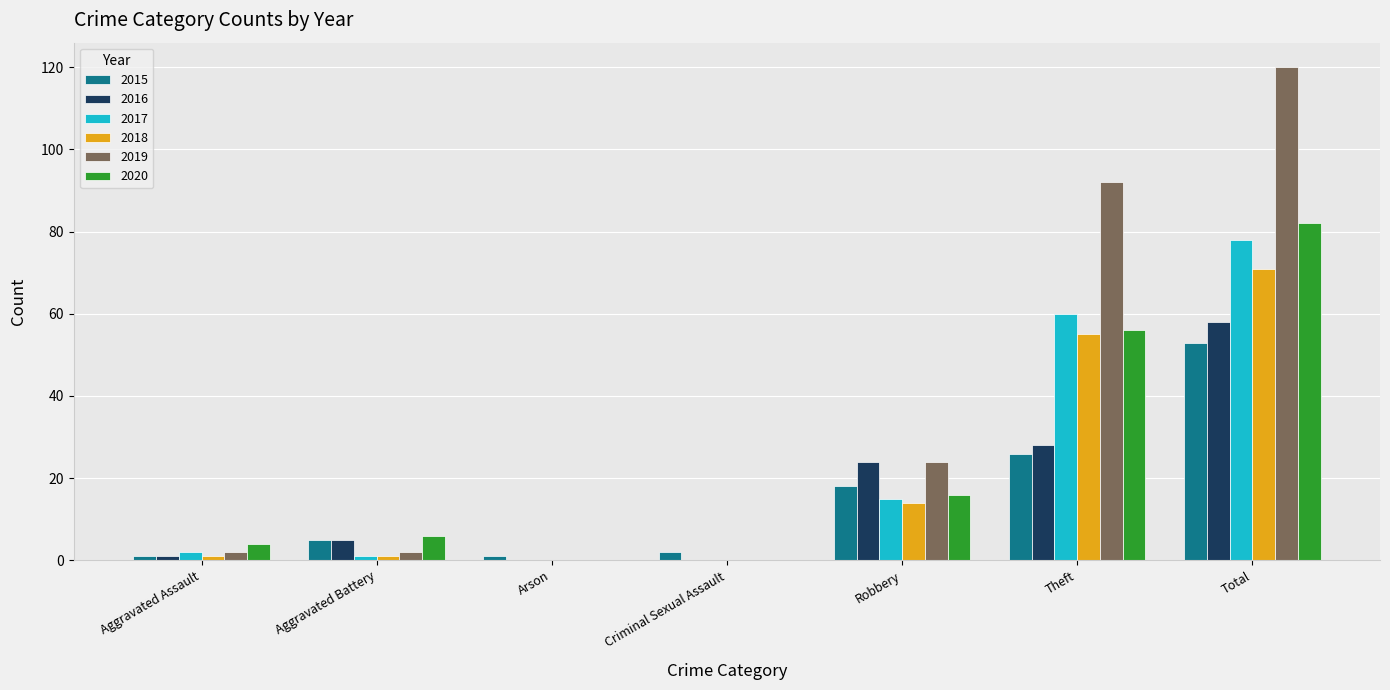

What is the sum of the 2020 values at Robbery and Theft?

72